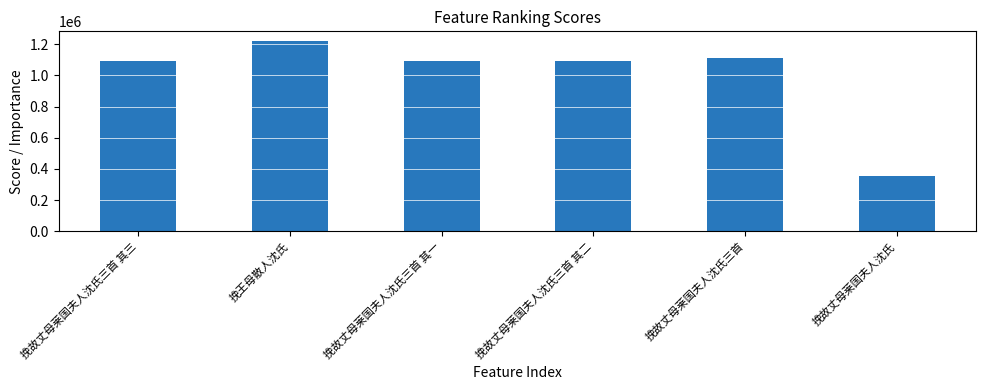

Are the bars grouped side by side (vs. stacked)?

No